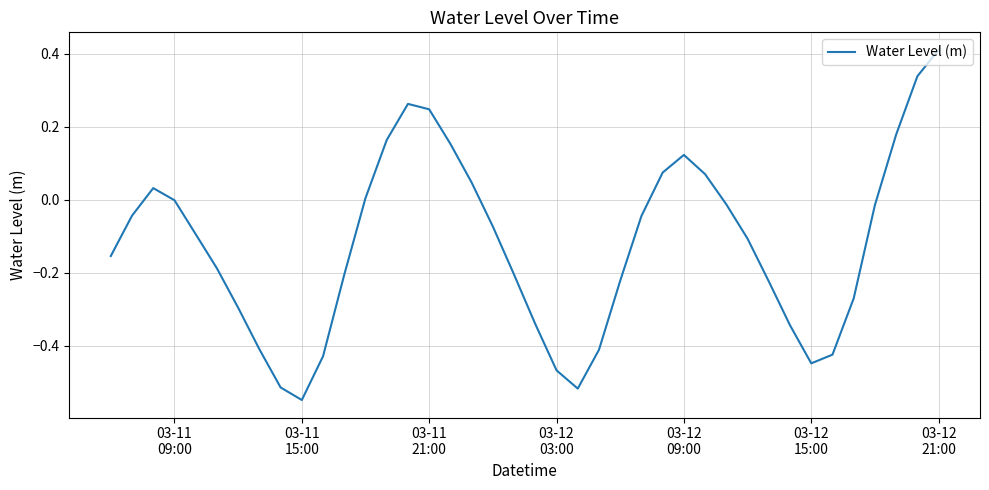

What is the difference between the maximum and minimum values?

1.0